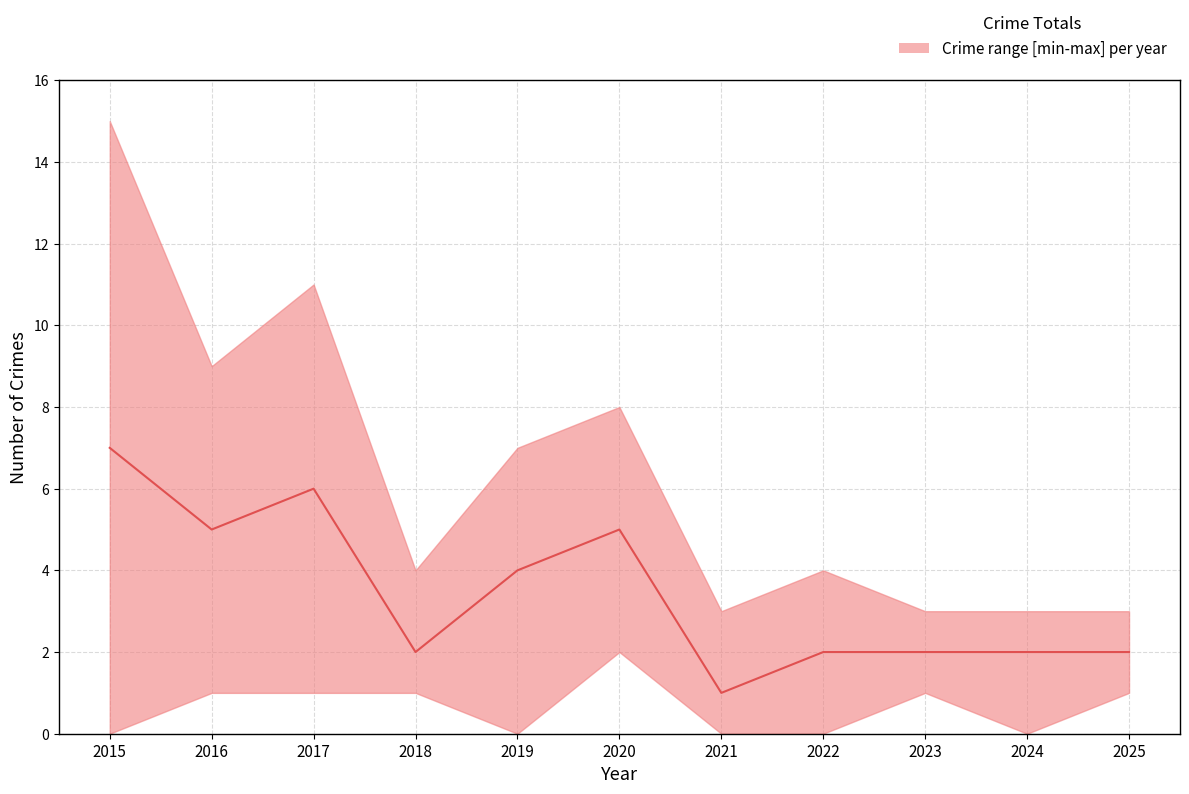

Where is the data nearest to the value 4?

2019